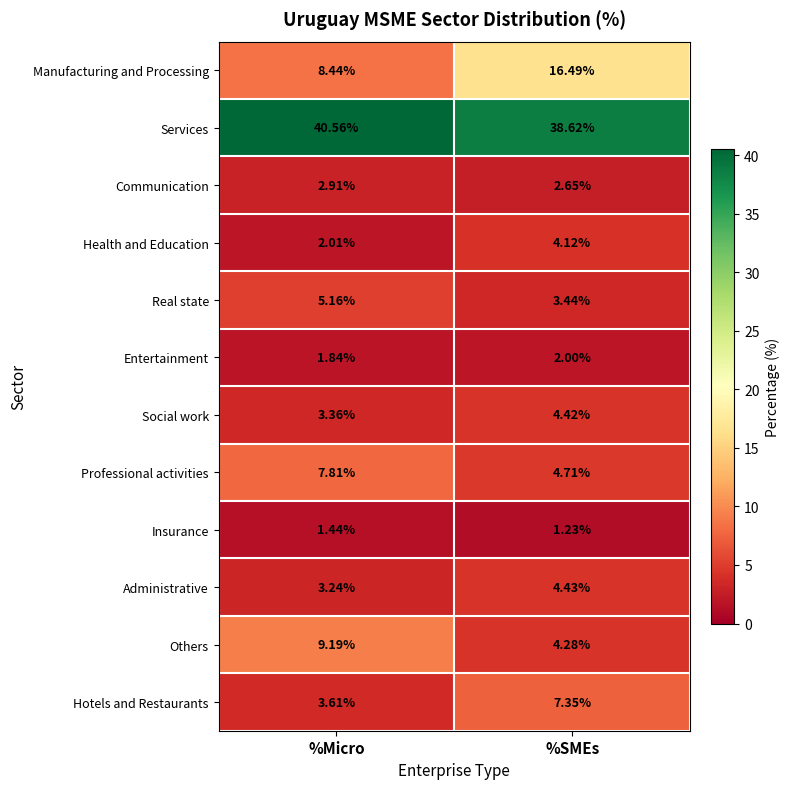

Between %Micro and %SMEs, which series saw the biggest shift?

Manufacturing and Processing